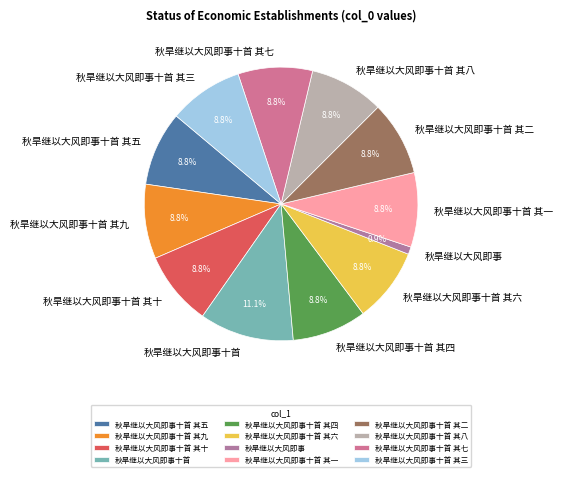

True or false: 秋旱继以大风即事十首 其三 accounts for 1% of the total.

False